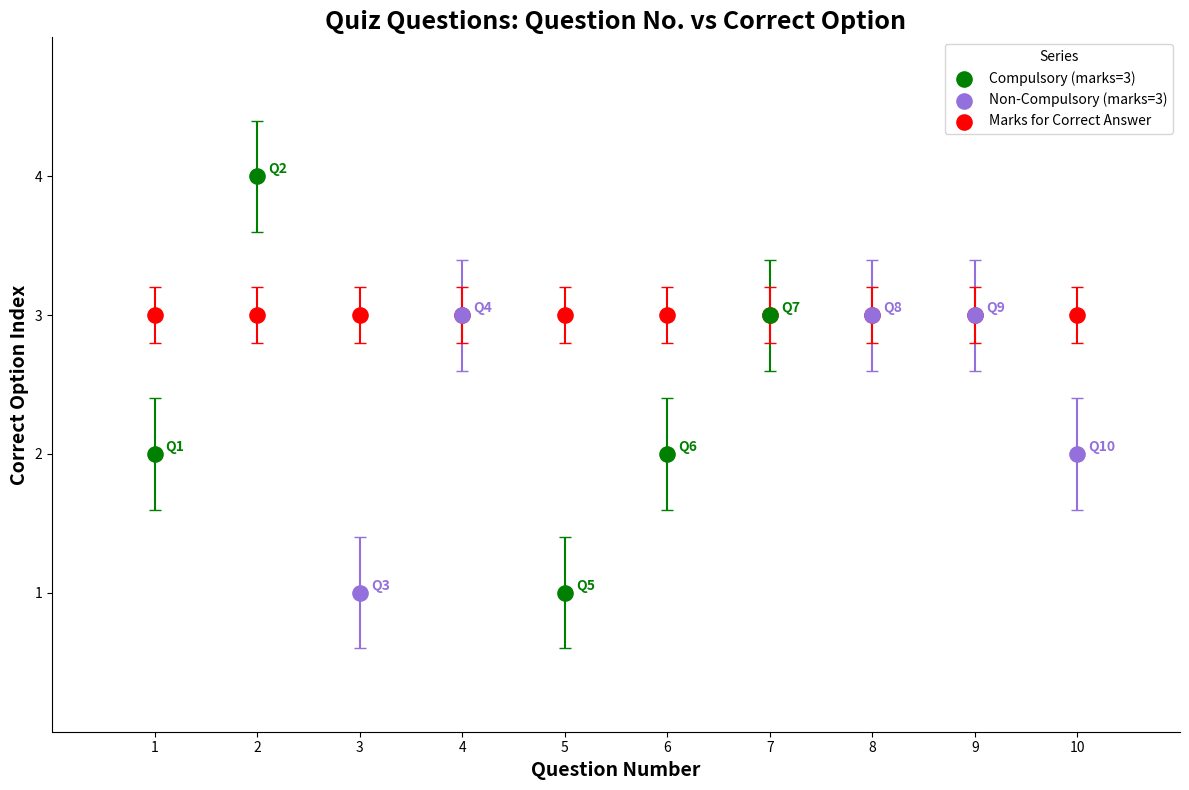

Which series contains the highest Y value?

Compulsory (marks=3)